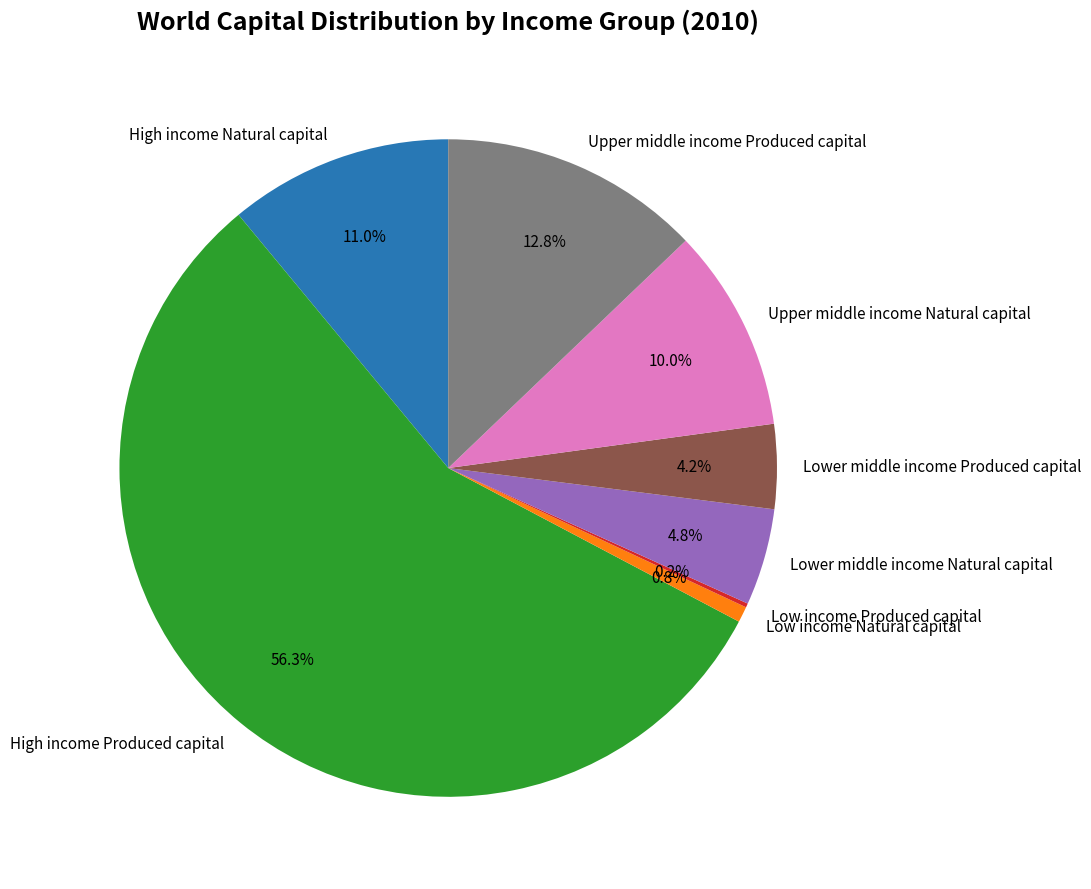

Which category has the biggest portion of the pie?

High income Produced capital